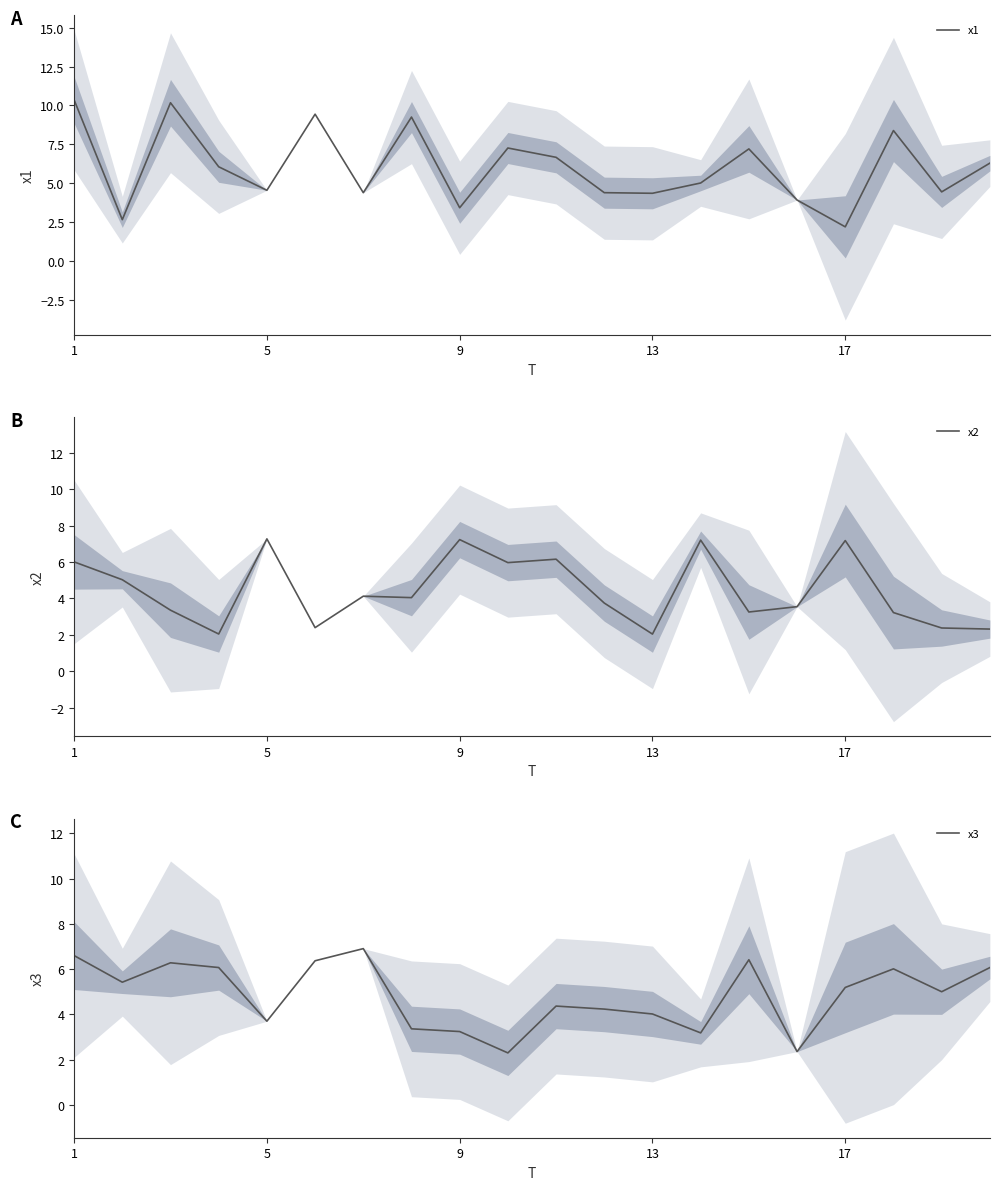

What is the lowest value of the x1 series?

2.2